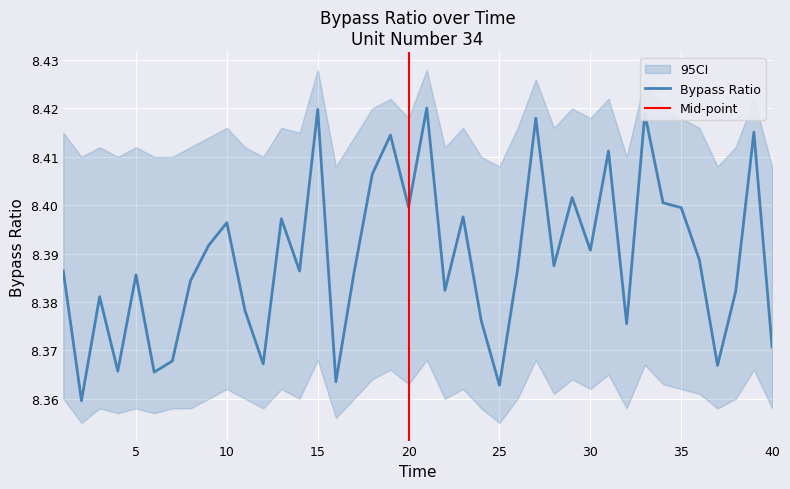

At which category does the chart reach its peak across all series?

21